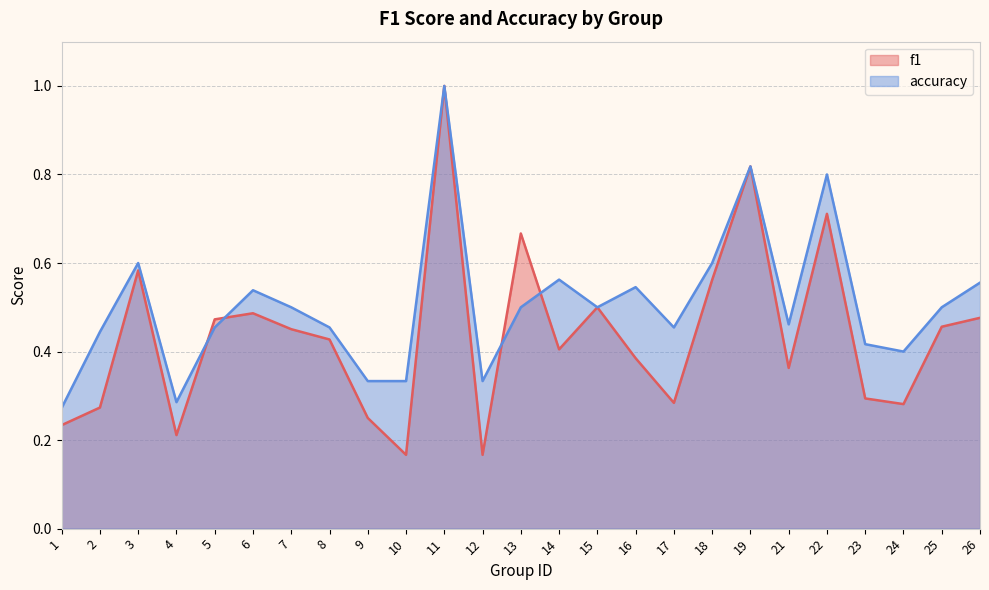

What is the value of the f1 point at the 1st from the left?

0.2